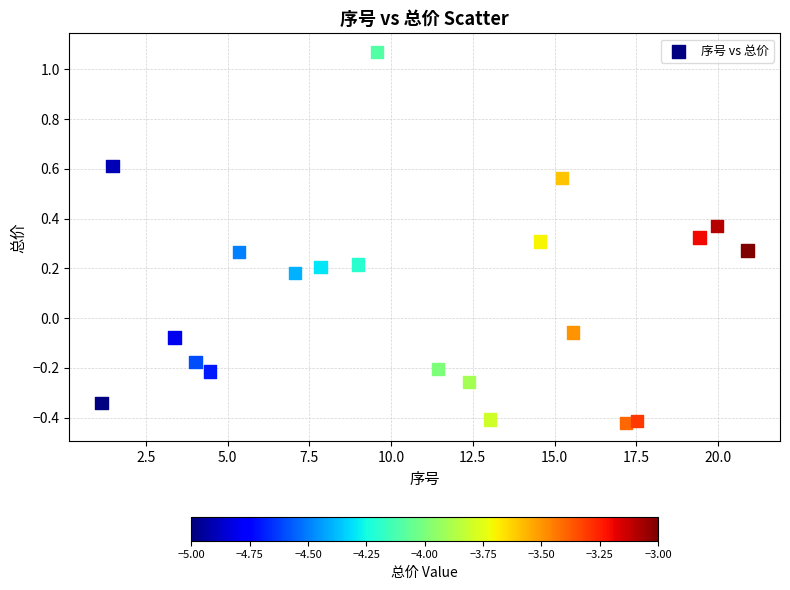

What is the range of Y values (max minus min)?

1.5